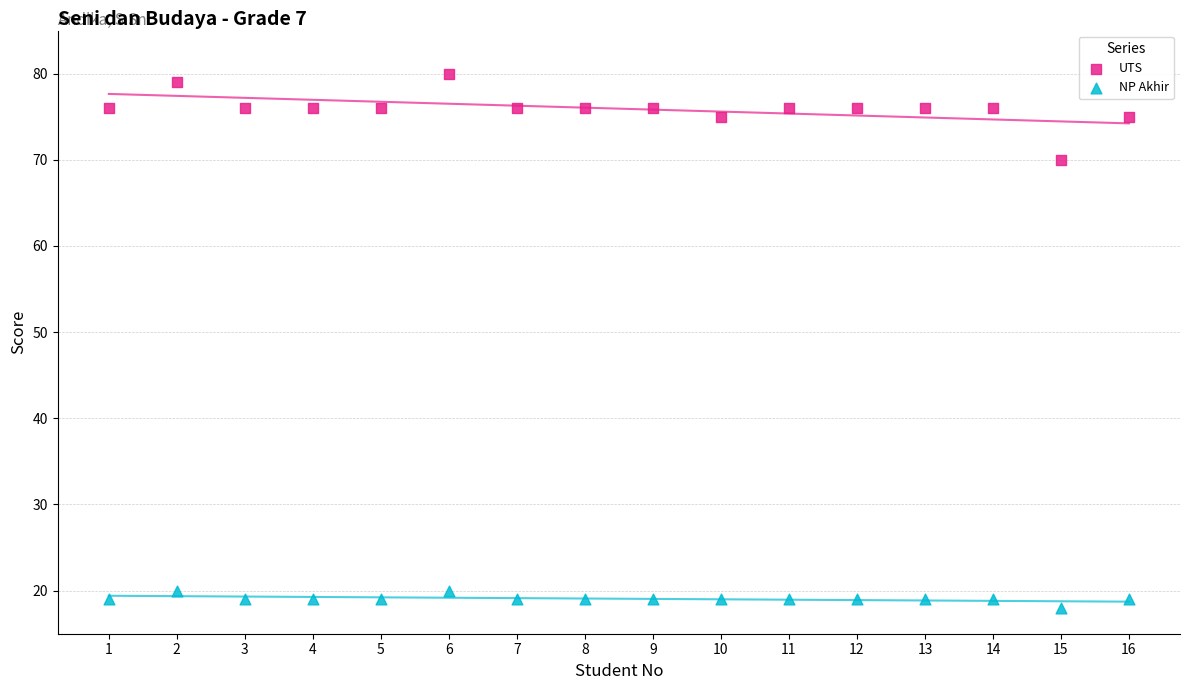

Across all data points, what is the range of Y values (max minus min)?

62